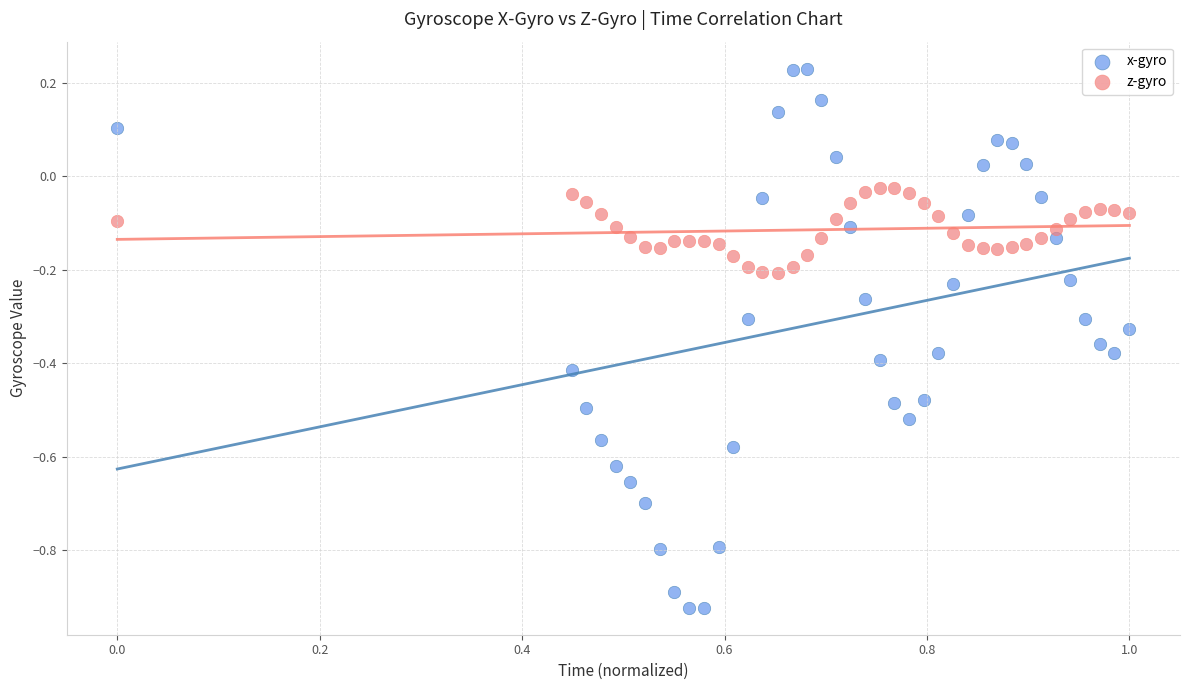

Which series contains the highest Y value?

x-gyro